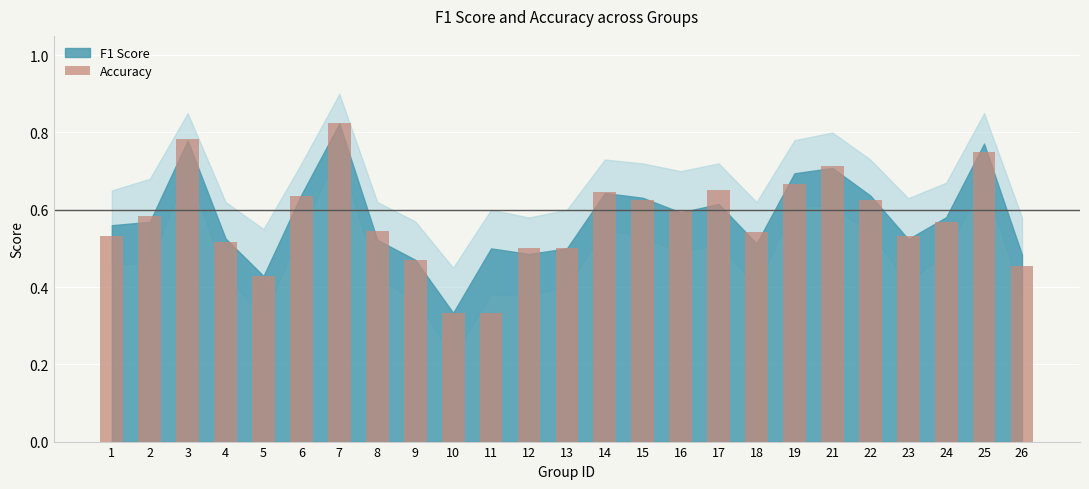

How many values are between 0 and 1?

25